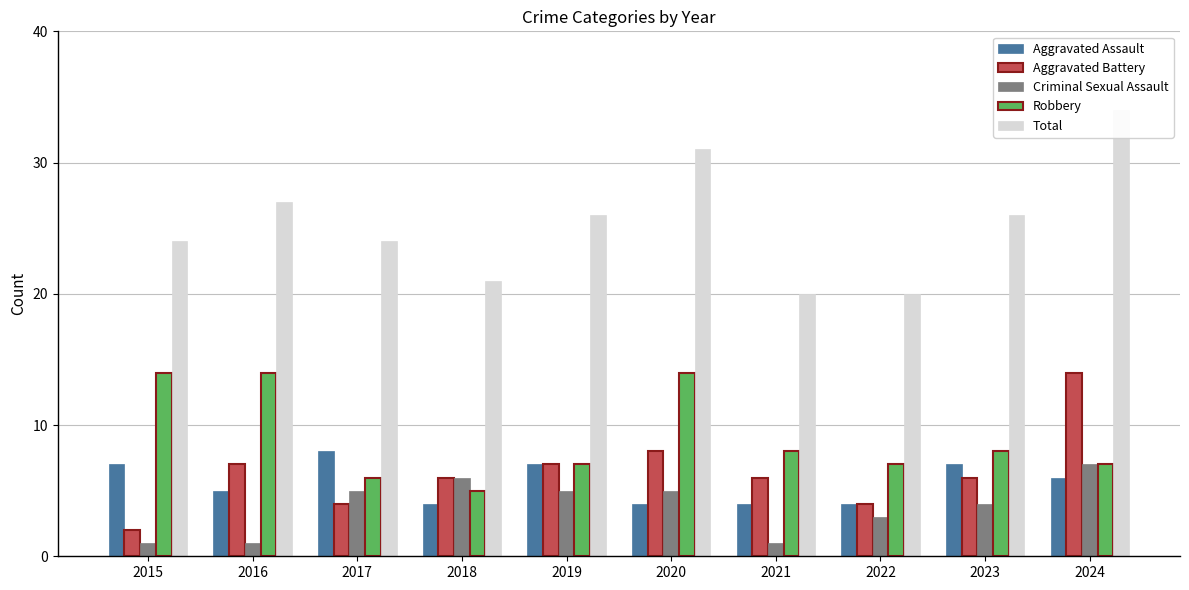

Count the Robbery values in the range 7 to 14.

8